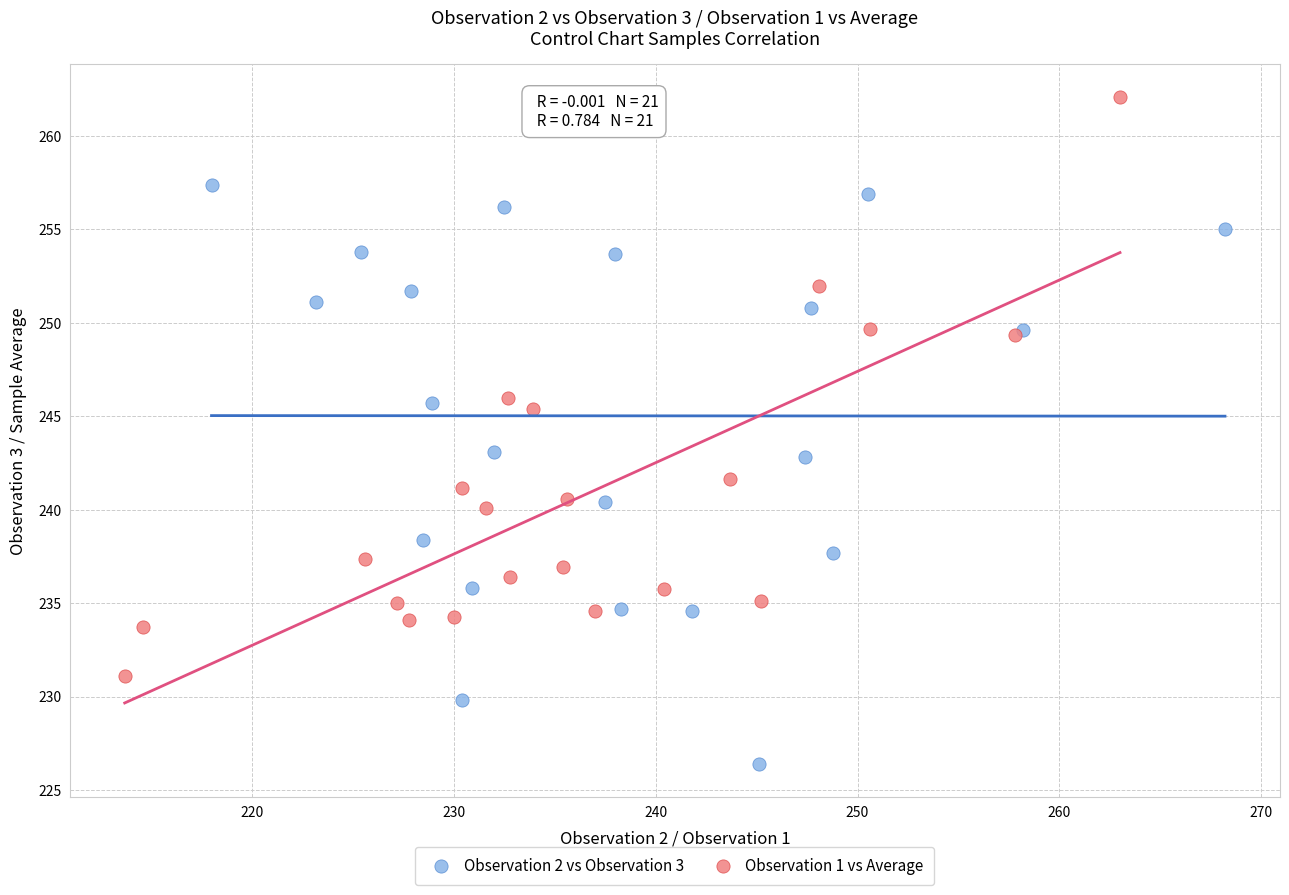

Which series contains the lowest Y value?

Observation 2 vs Observation 3